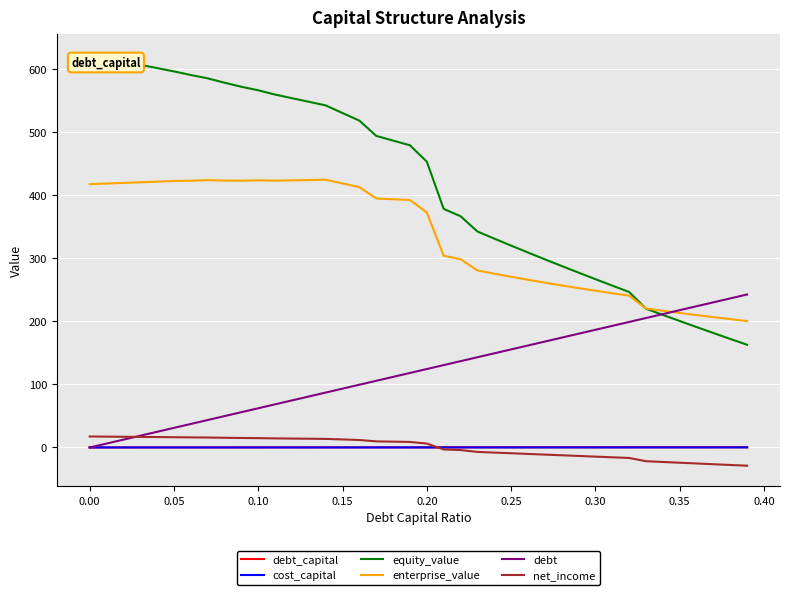

What is the maximum value for debt?

242.4